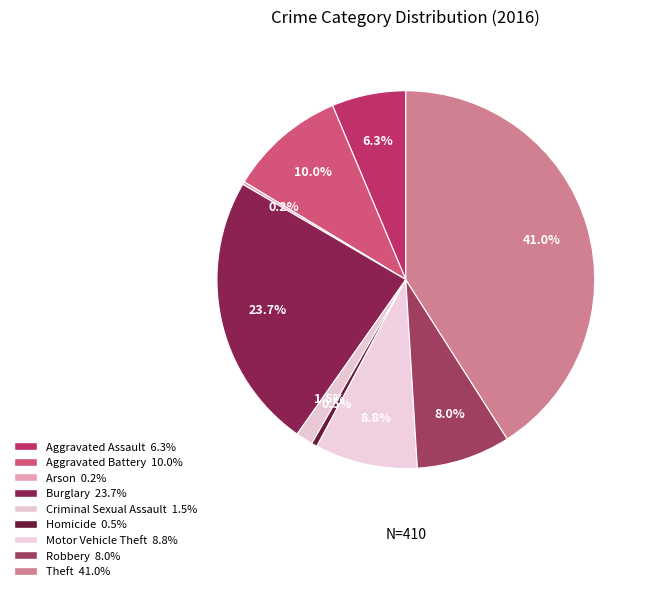

How many segments does this pie chart have?

9